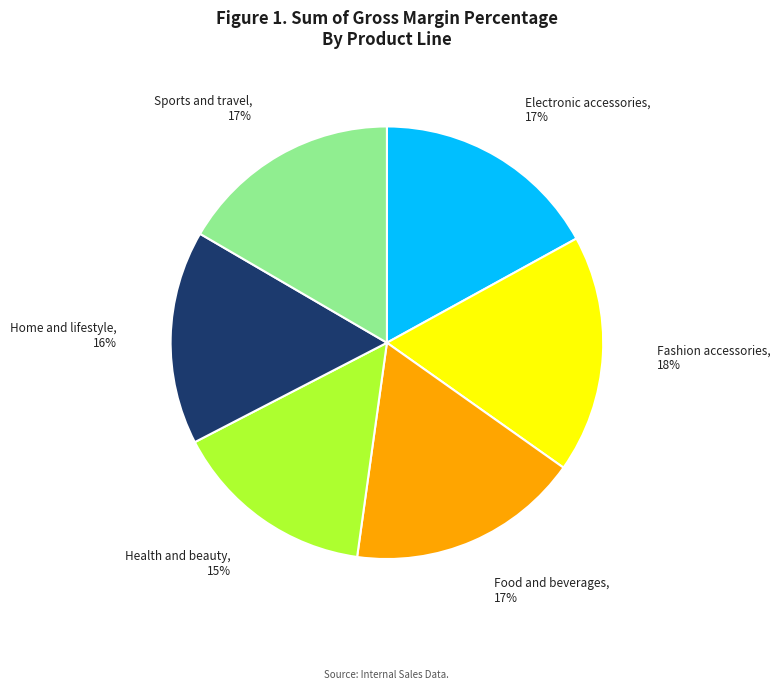

What is the ratio of the value at Sports and travel to the value at Electronic accessories?

1.0